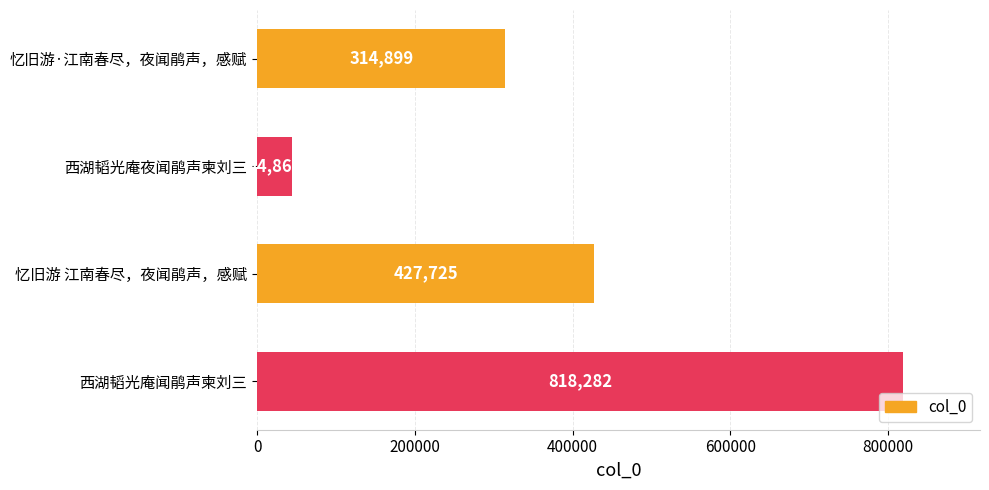

Is it true that the value at 西湖韬光庵夜闻鹃声柬刘三 is 78188?

False